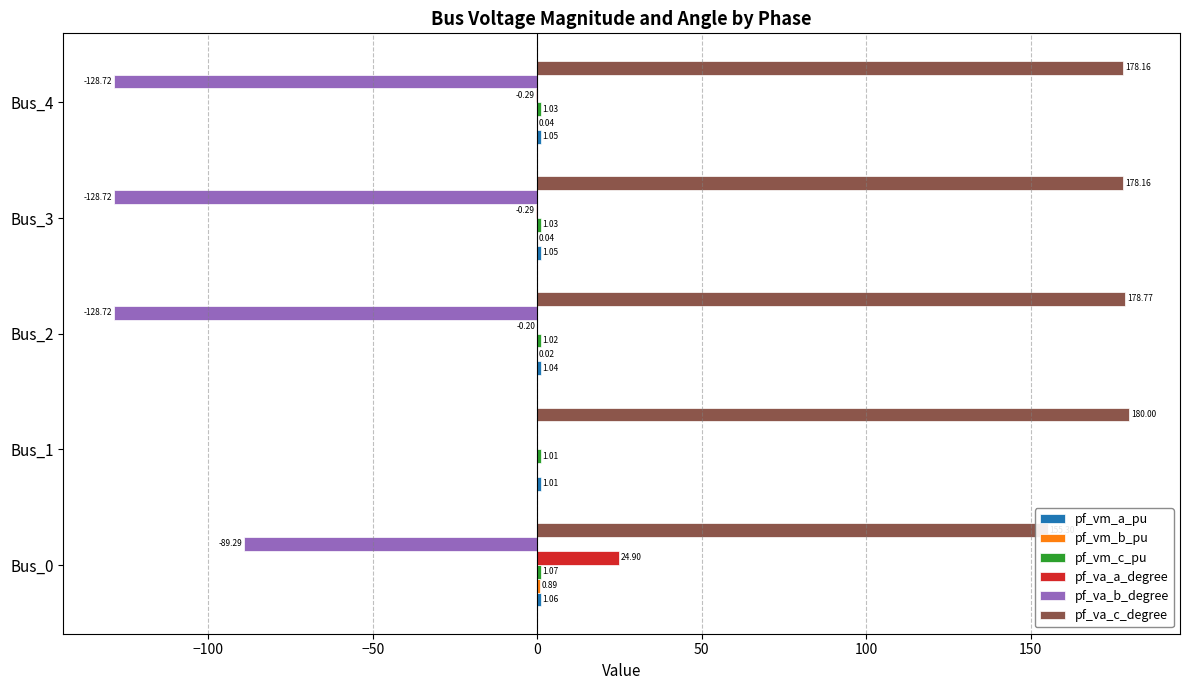

What are all the series names shown in the legend?

pf_vm_a_pu, pf_vm_b_pu, pf_vm_c_pu, pf_va_a_degree, pf_va_b_degree, pf_va_c_degree